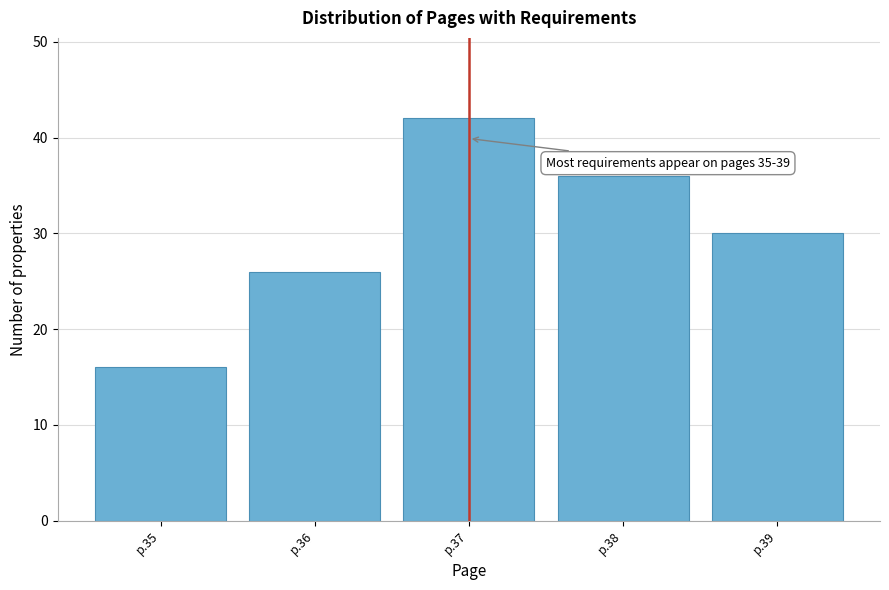

Reading left to right, what are all the values shown in this chart?

16	26	42	36	30